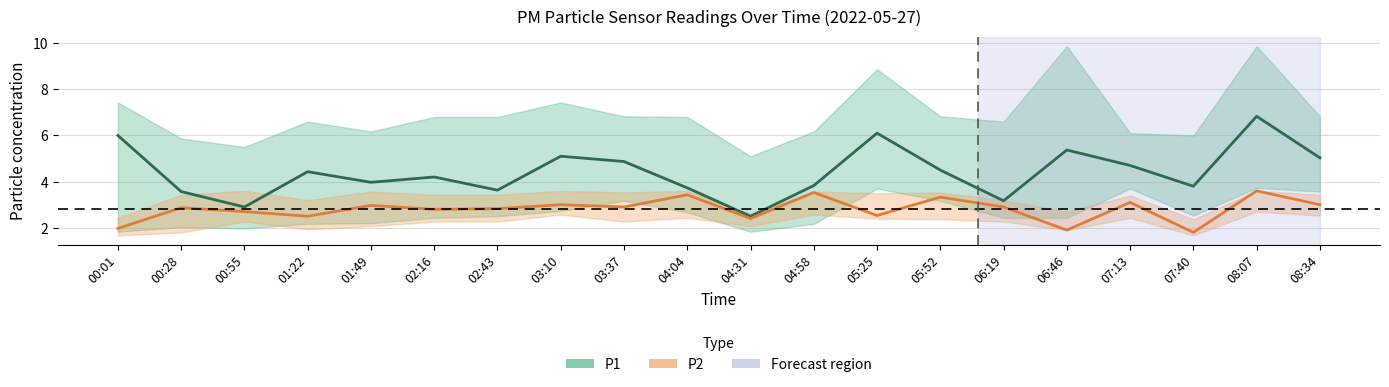

Rank the series by their average value, from lowest to highest.

P2, P1